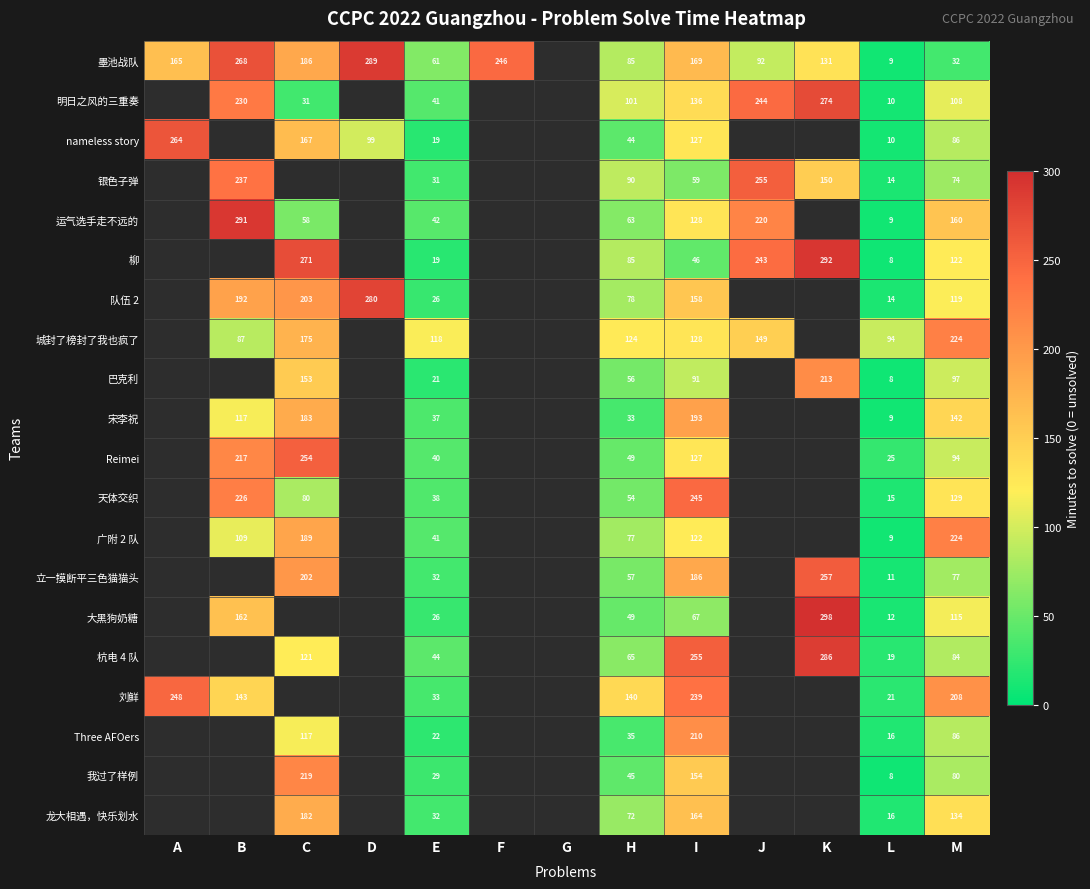

Is the value of 运气选手走不远的 at E greater than the value of 我过了样例 at M?

No